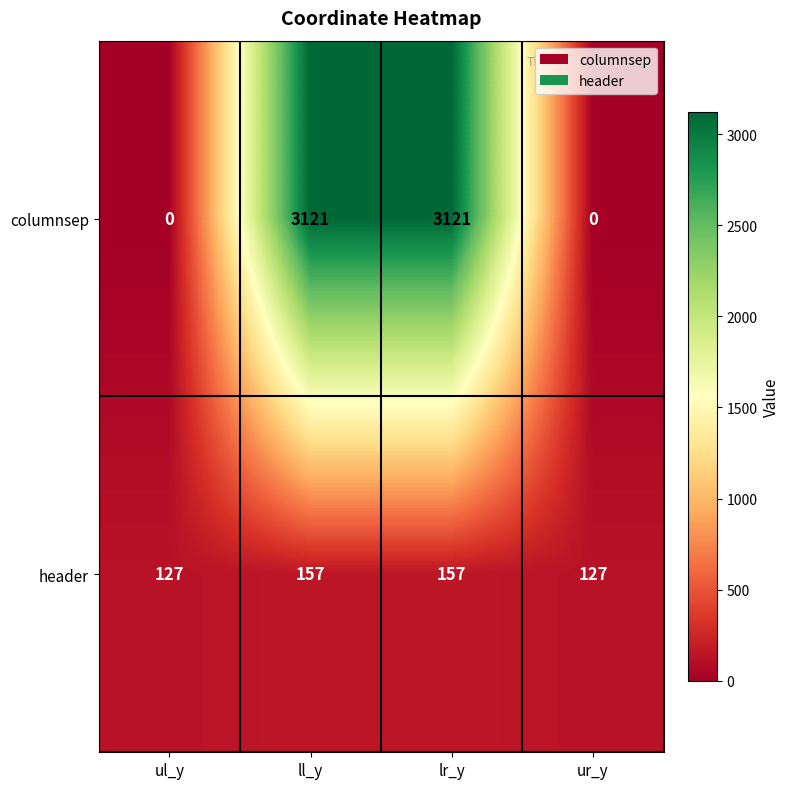

The value of header at ll_y is 157. True or false?

True